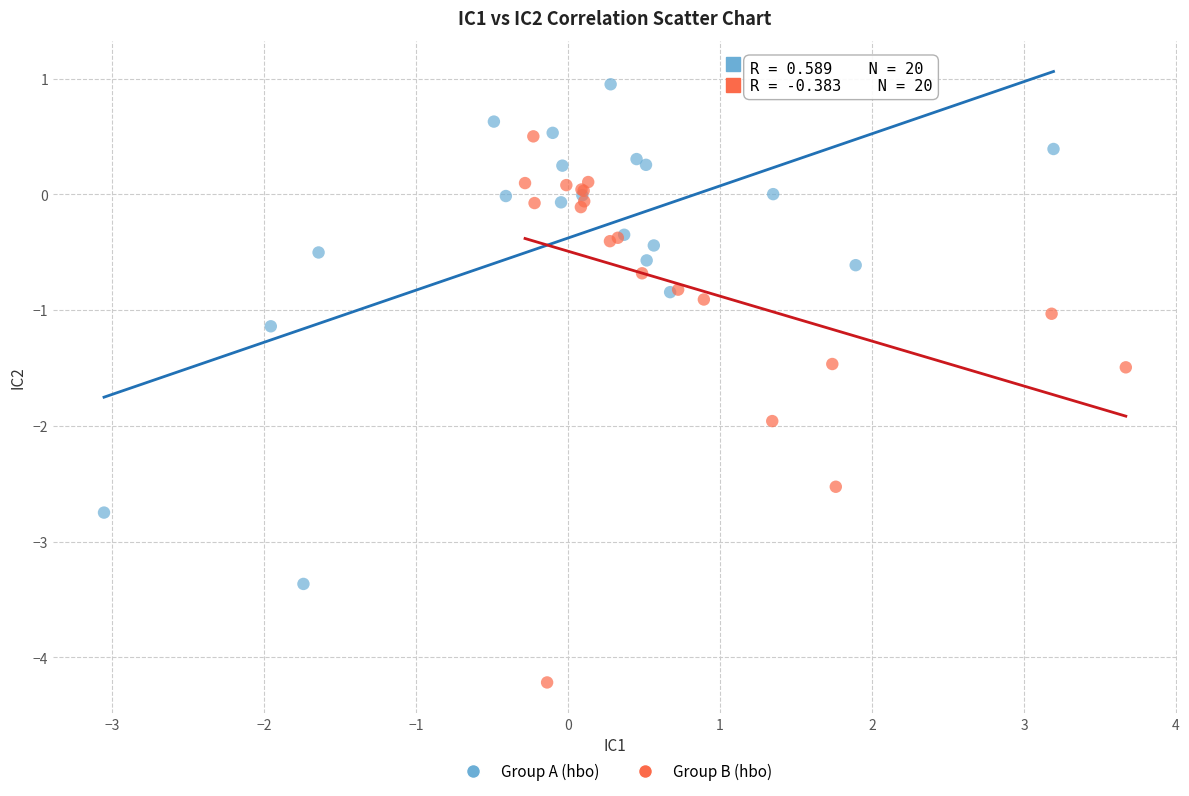

Which series reaches the minimum Y coordinate?

Group B (hbo)